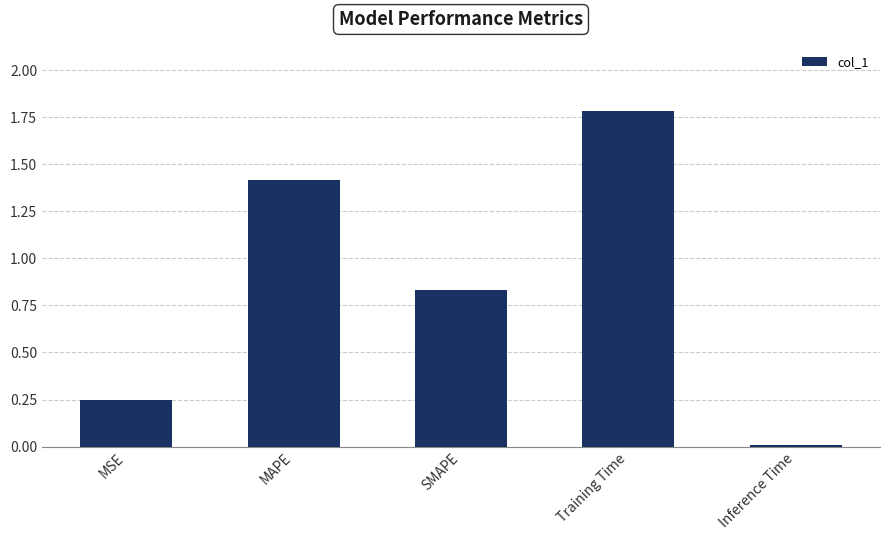

What is the sum of all values?

4.3